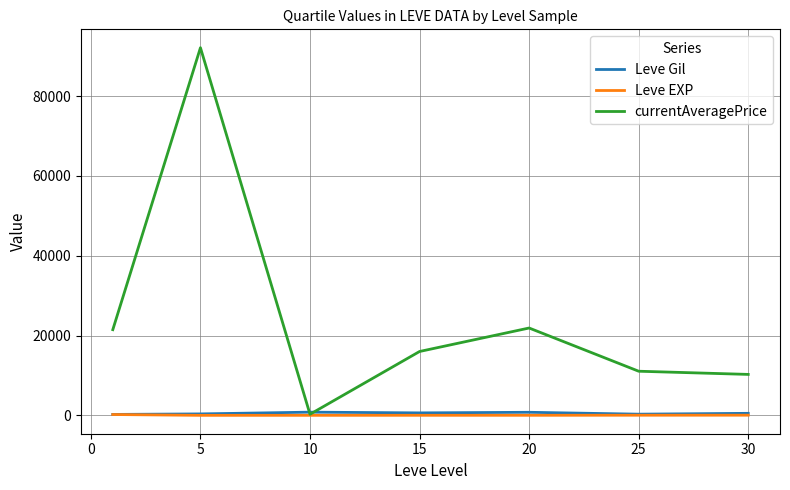

Which series has the largest total across all categories?

currentAveragePrice